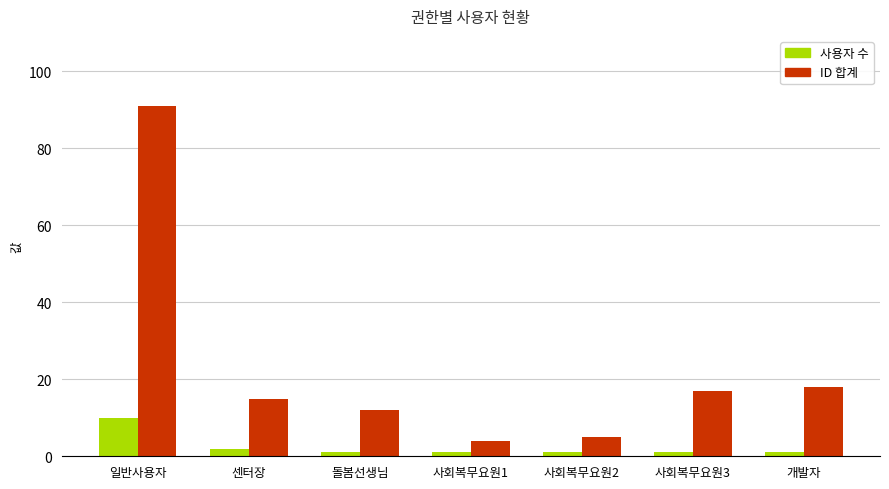

How many series are shown in this chart?

2